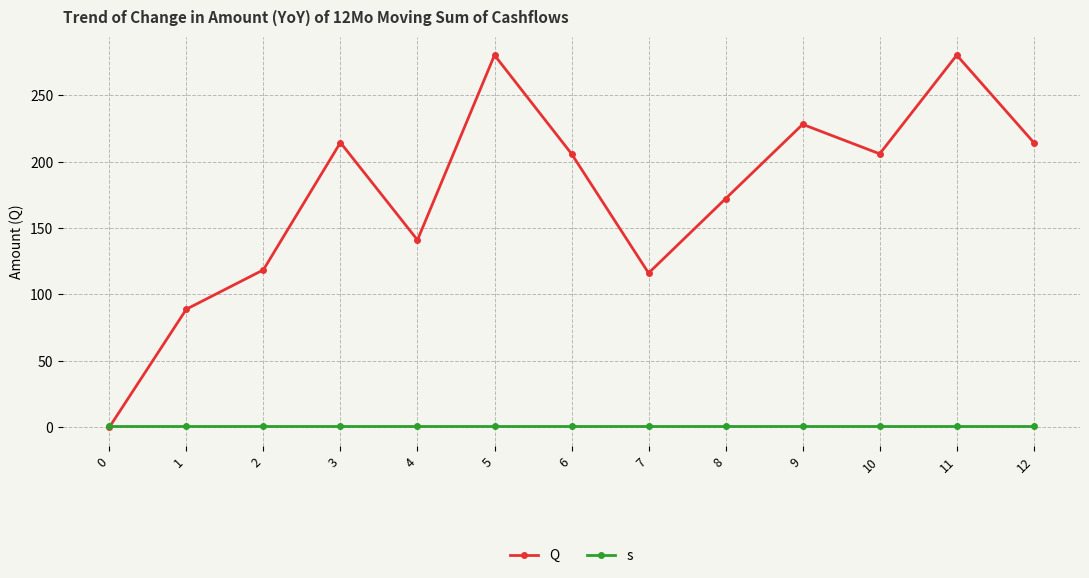

Which series has the largest total across all categories?

Q